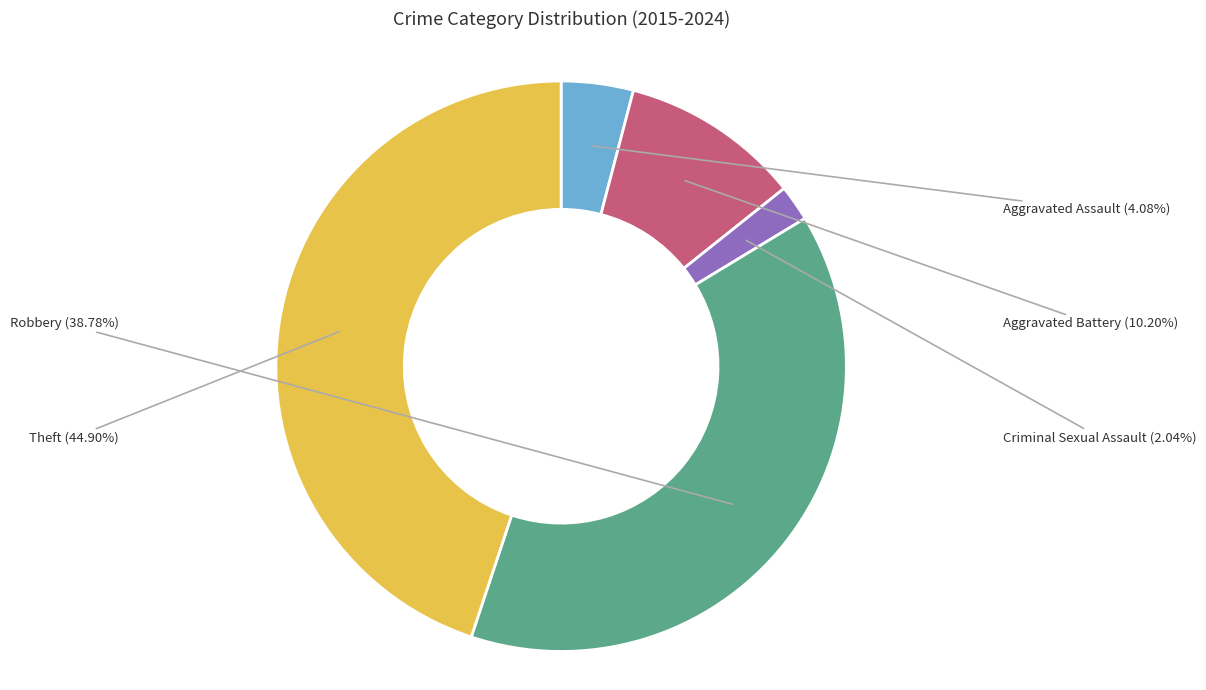

What percentage is the Aggravated Assault slice, to the nearest percent?

4%